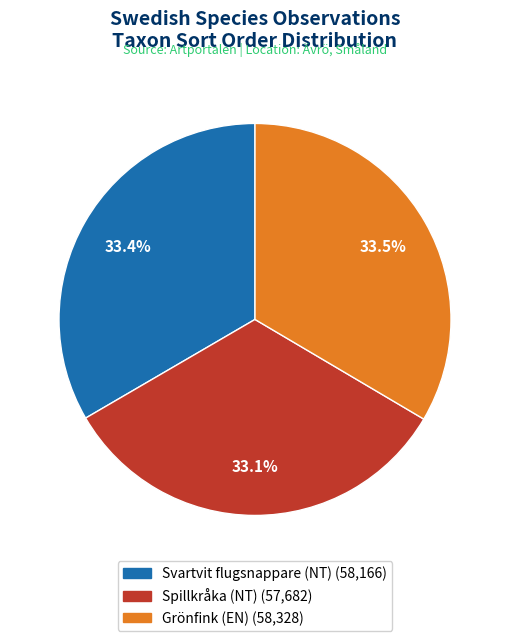

How many slices are in this pie chart?

3